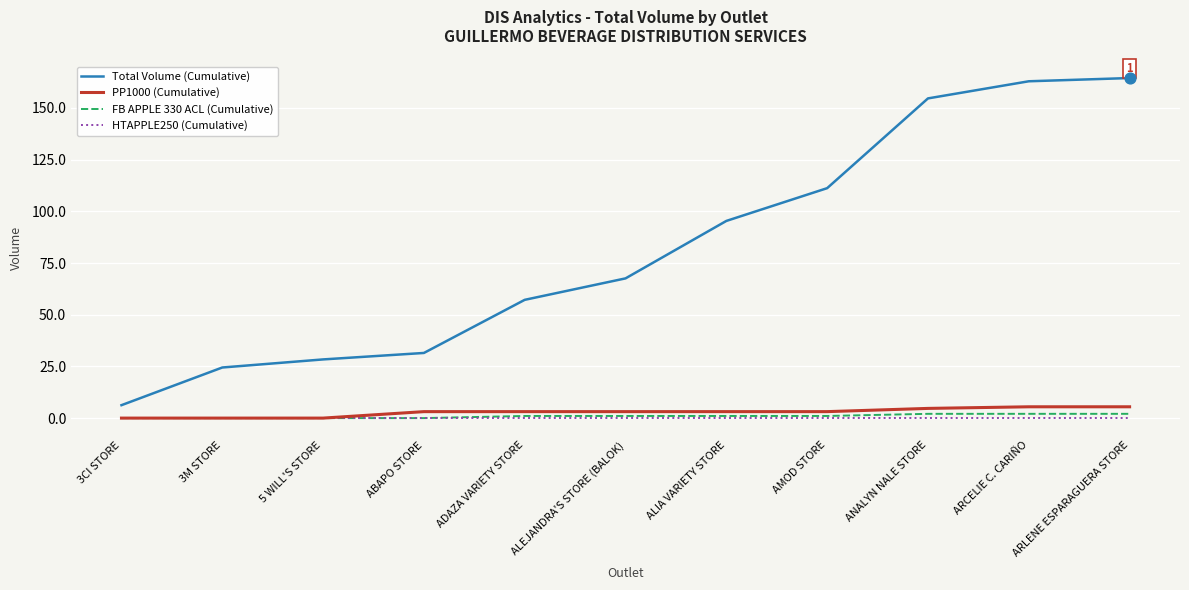

What are all the series names shown in the legend?

Total Volume (Cumulative), PP1000 (Cumulative), FB APPLE 330 ACL (Cumulative), HTAPPLE250 (Cumulative)